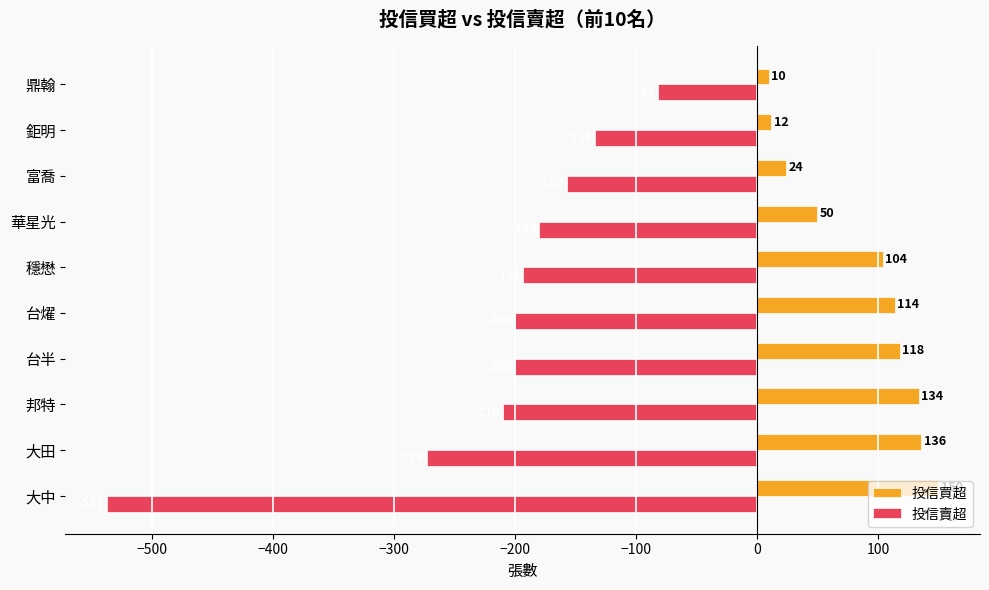

Where is 投信賣超 nearest to the value -309?

大田